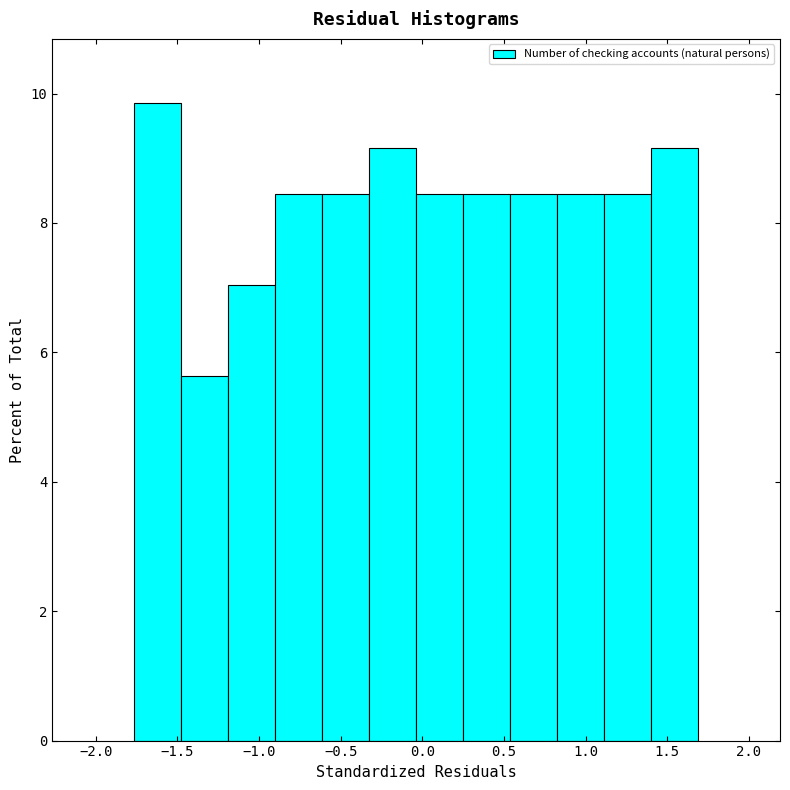

How tall is the bar that spans -1.50 to -1.20 on the x-axis? Neither the bar edges nor the heights are printed on the chart, so give them approximately, as read against the axes.

5.6